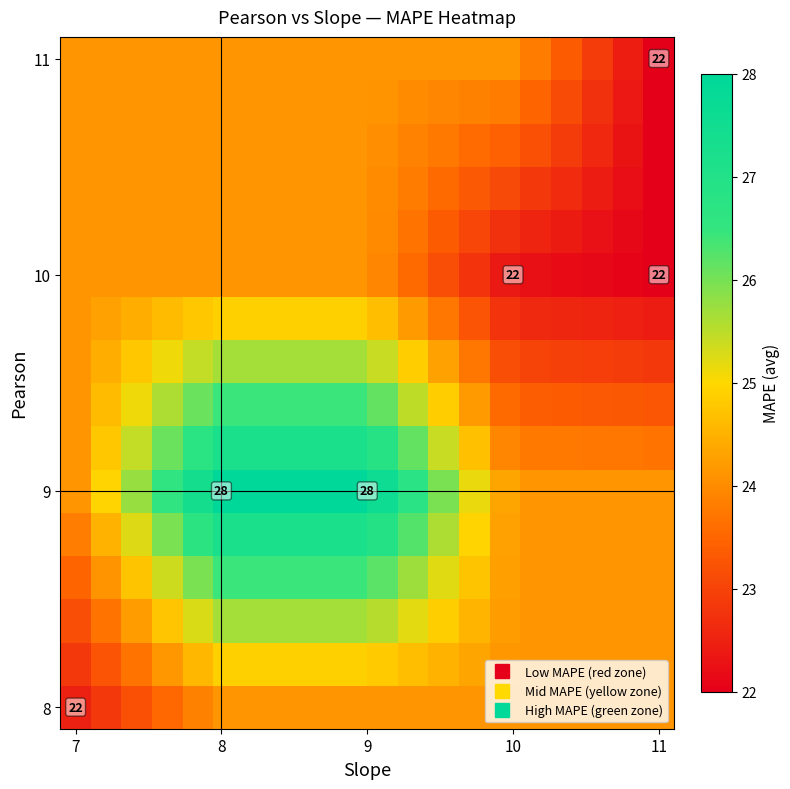

What is the smallest value displayed?

22.0